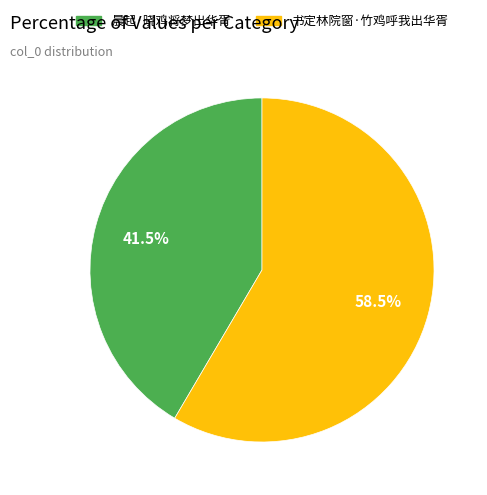

To the nearest percent, what is the difference between the 晨起·晓鸡将梦出华胥 and 书定林院窗·竹鸡呼我出华胥 slice percentages?

17%